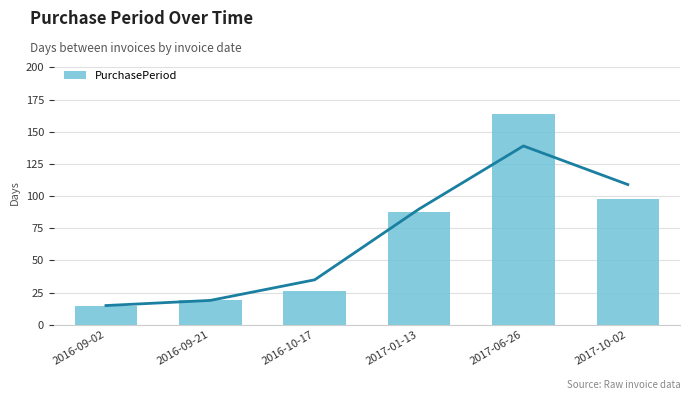

Are the bars grouped side by side (vs. stacked)?

No